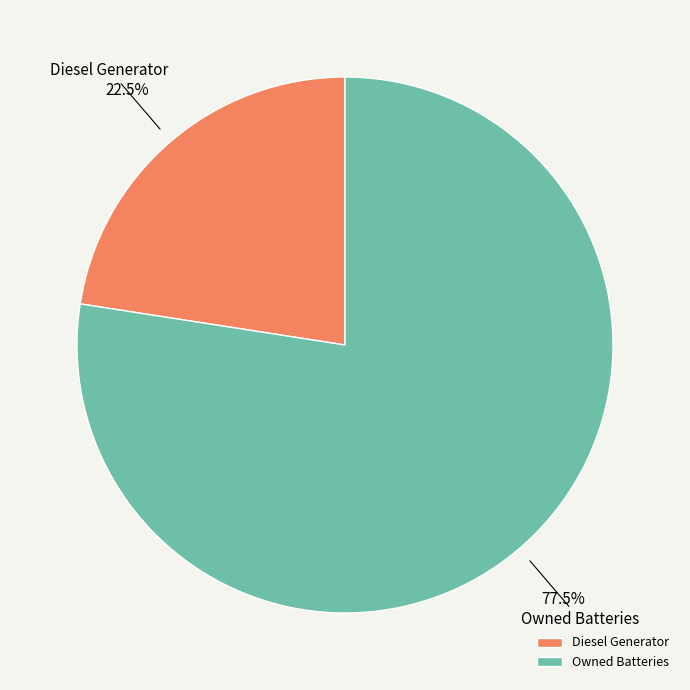

Which has a higher value, Owned Batteries or Diesel Generator?

Owned Batteries